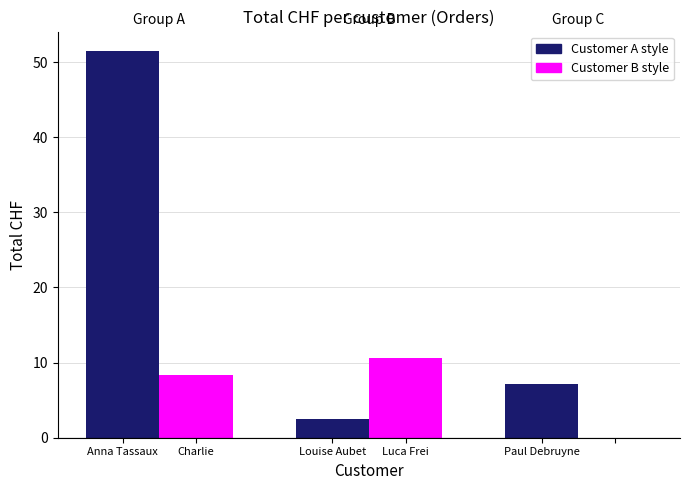

What is the label of the 2nd bar from the left?

Charlie